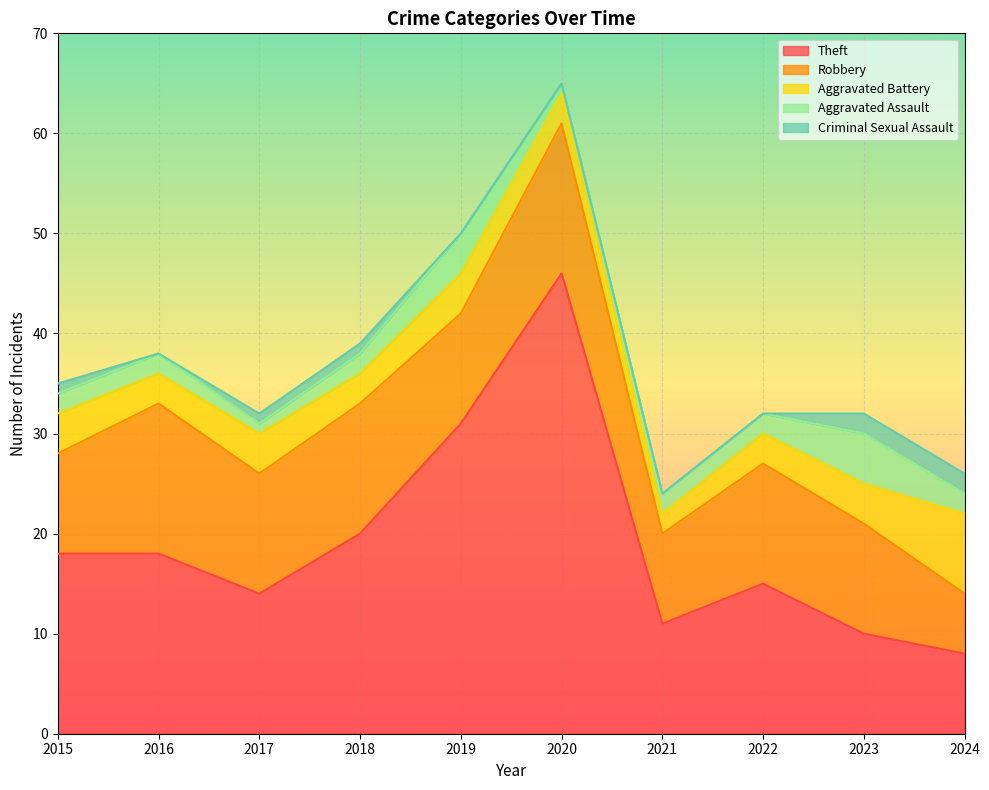

At which category does Aggravated Battery reach its first local peak?

2017